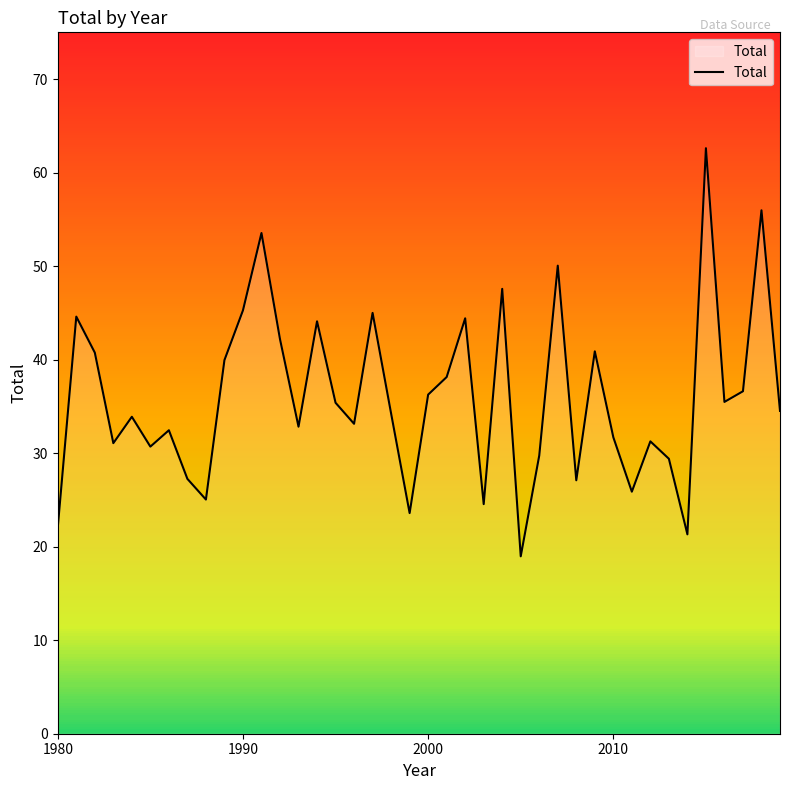

What is the value of the 10th point from the left?

40.0